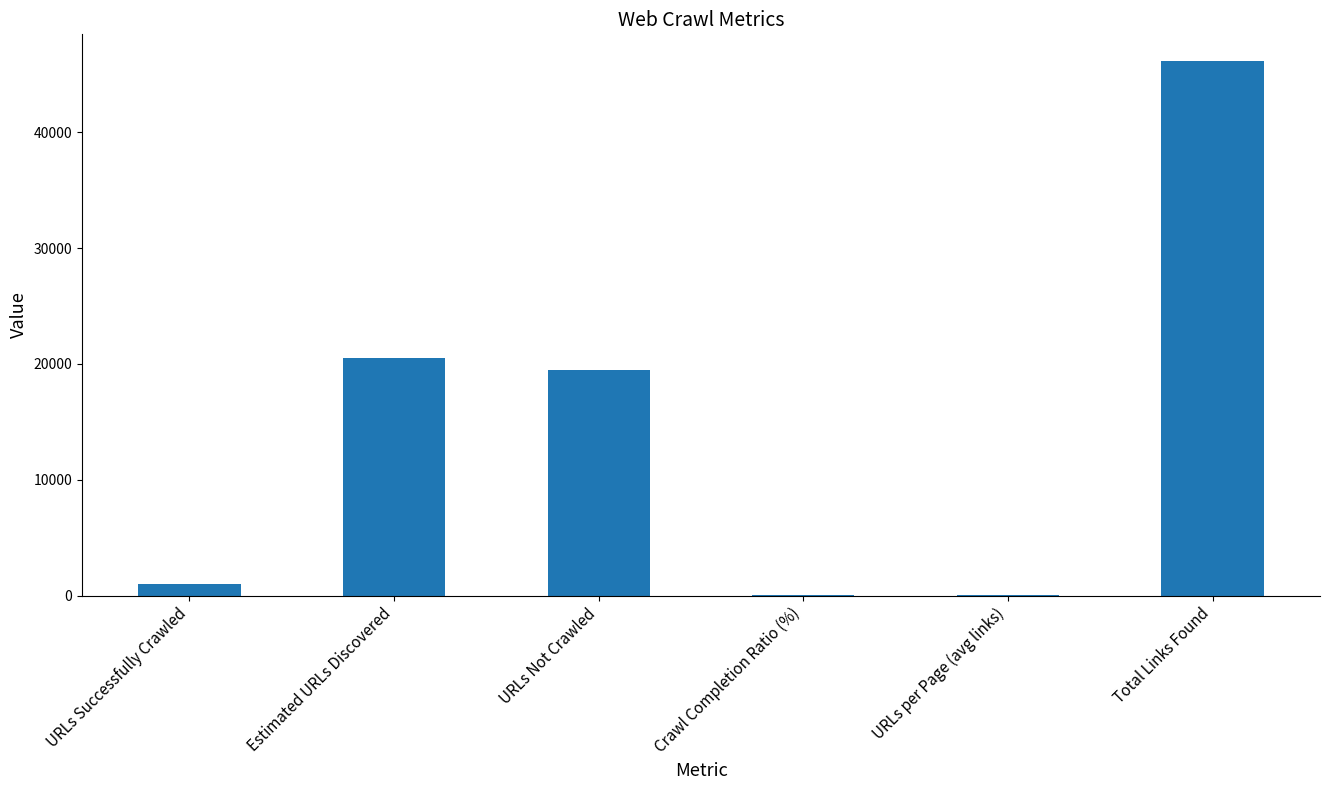

What is the sum of the values at URLs Not Crawled and URLs per Page (avg links)?

19539